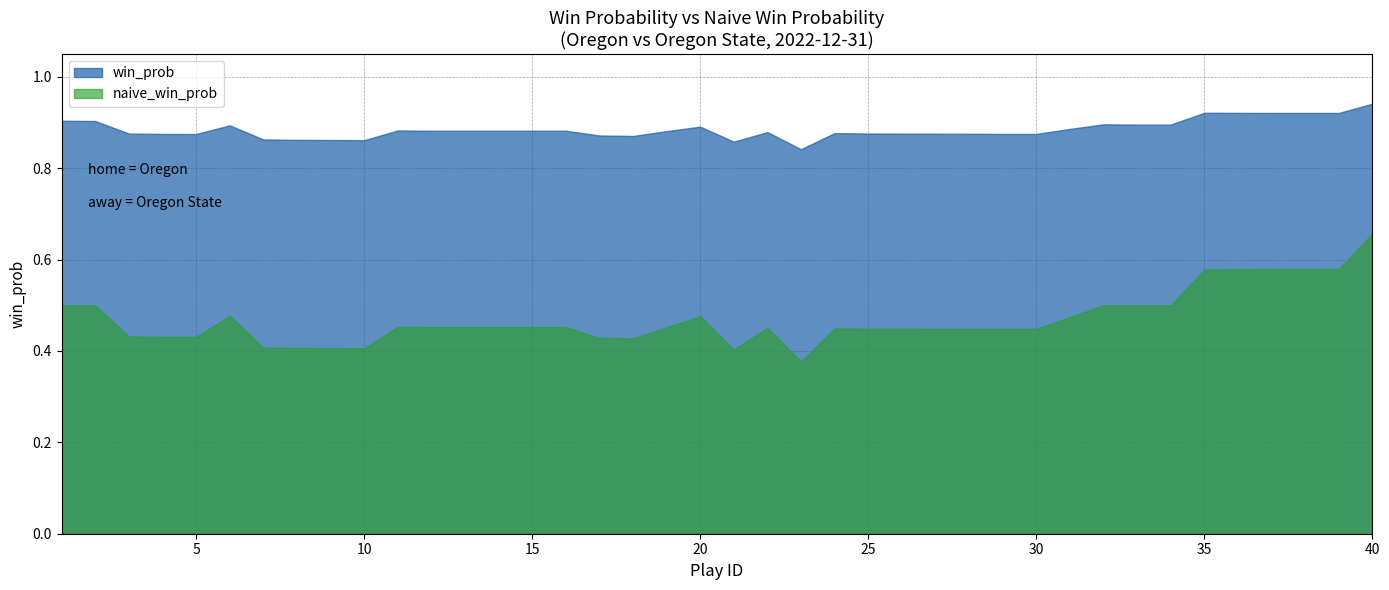

Which series has the largest range (max minus min)?

naive_win_prob